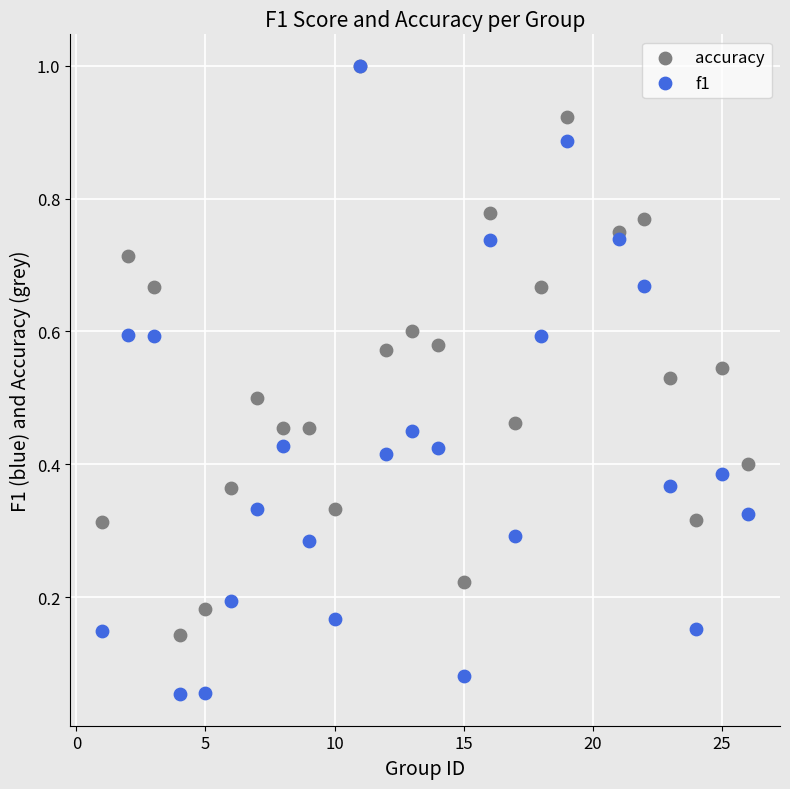

Which series has the widest spread of Y values?

f1